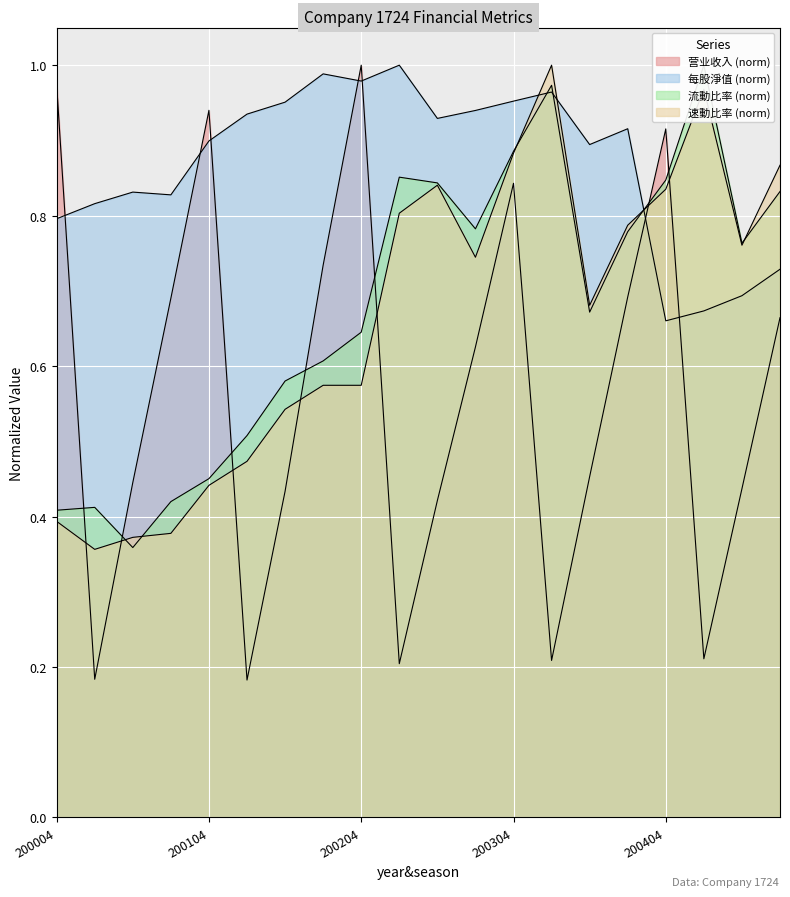

Between which two adjacent categories do 营业收入 and 每股淨值 first intersect?

200004 and 200101